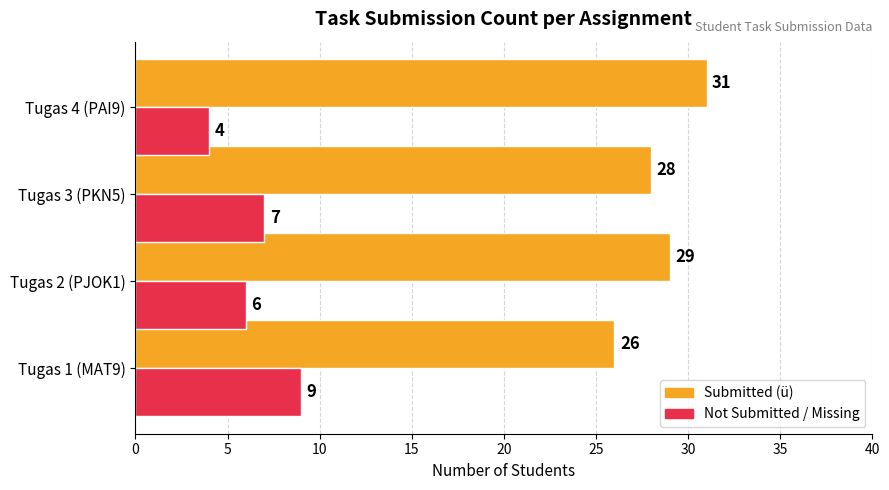

How many values in the Not Submitted / Missing series are below 7?

2